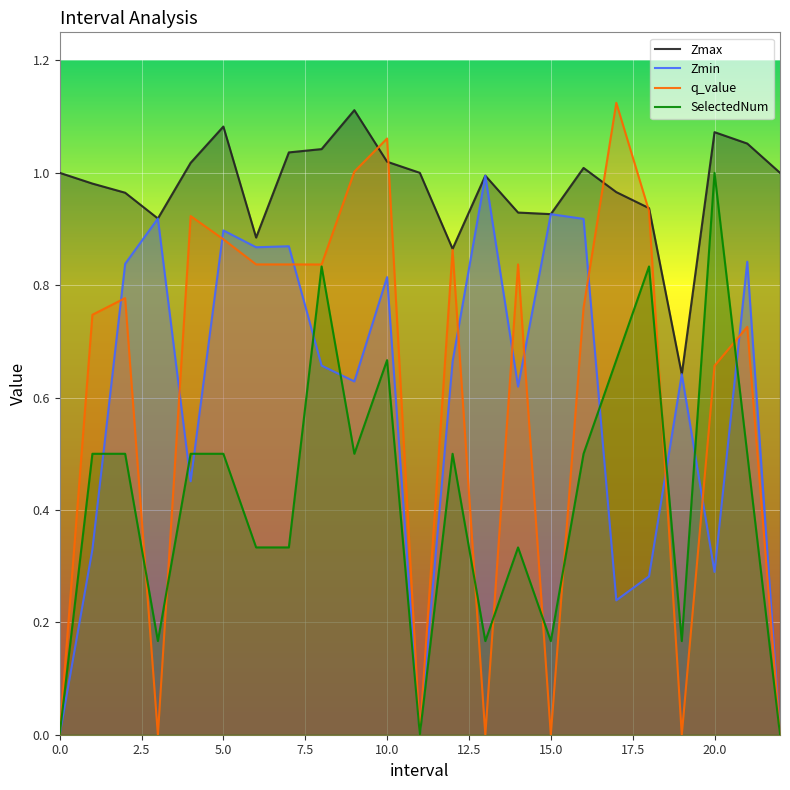

What is the difference between the maximum and second lowest values in the Zmin series?

1.0